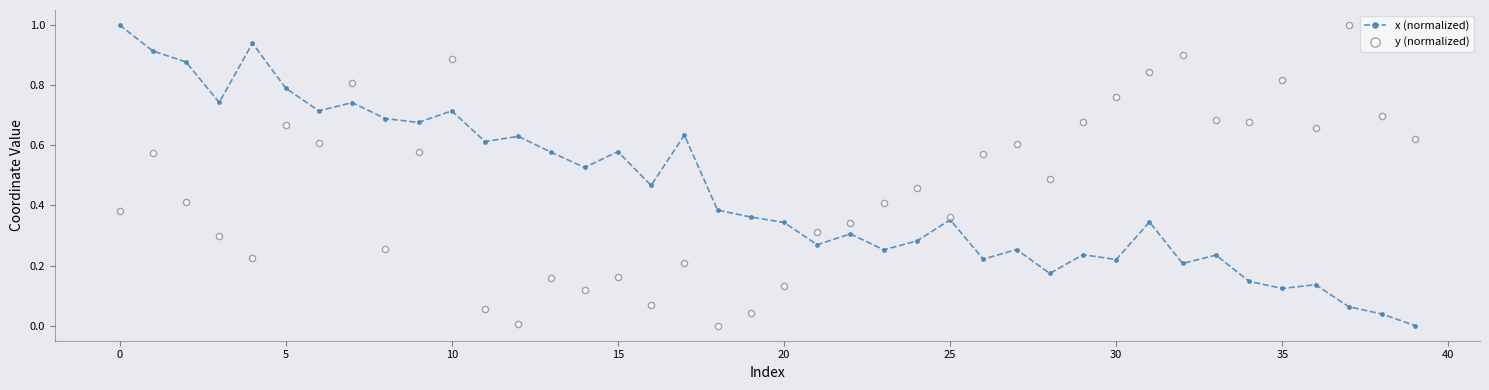

What is the maximum value for x (normalized)?

1.0